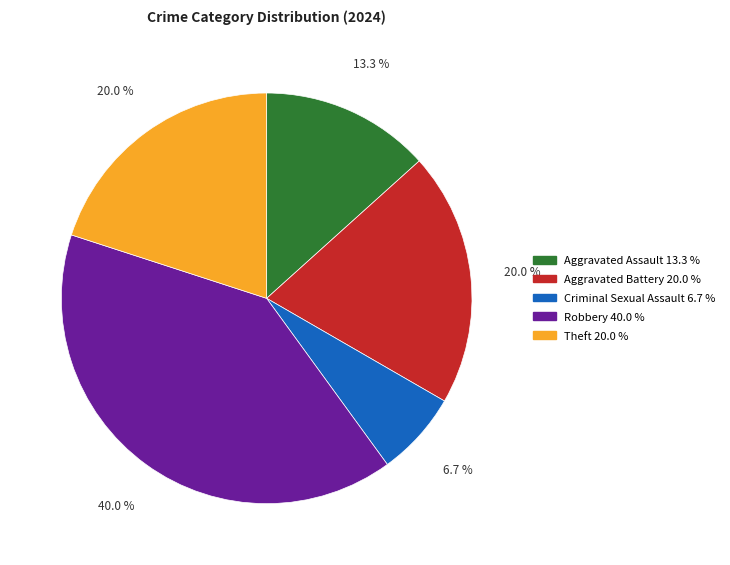

What is the ratio of the value at Aggravated Battery to the value at Theft?

1.0